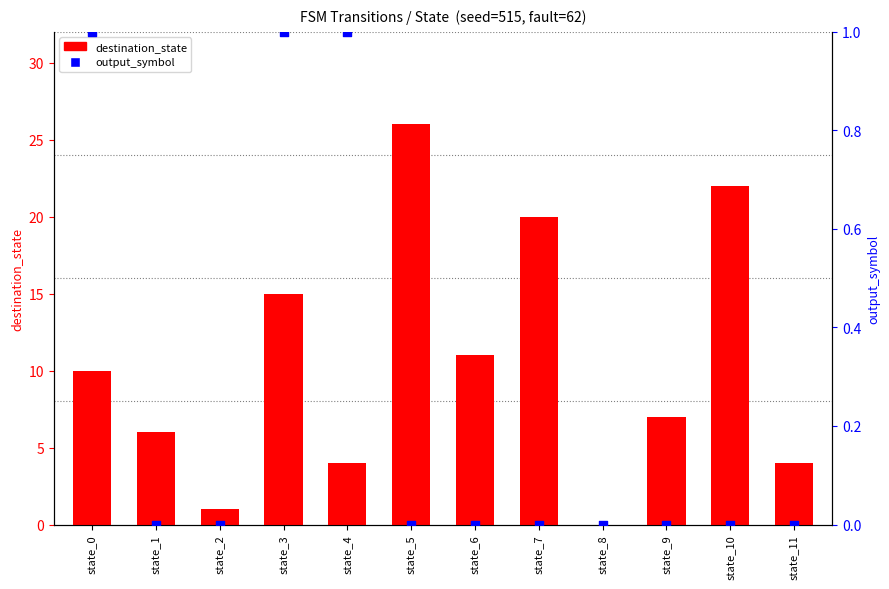

Which series contains the highest Y value?

destination_state